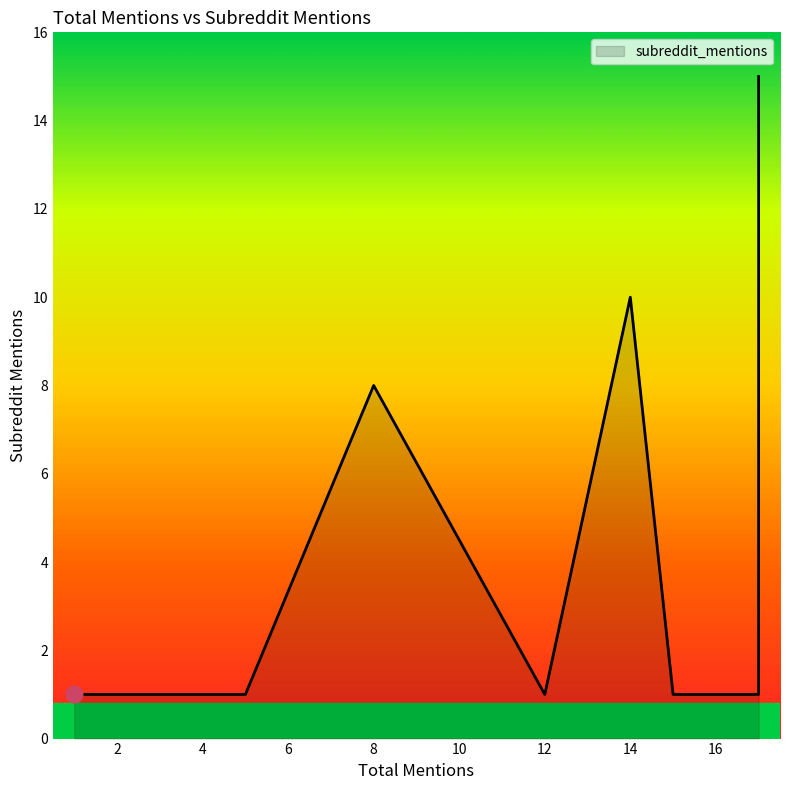

What is the value of the 9th point from the left?

1